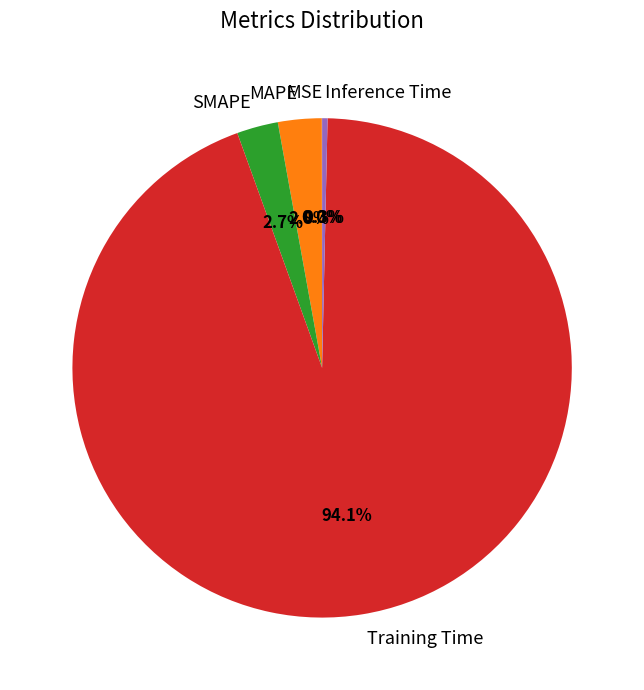

What percentage is NOT represented by MAPE?

97.2%